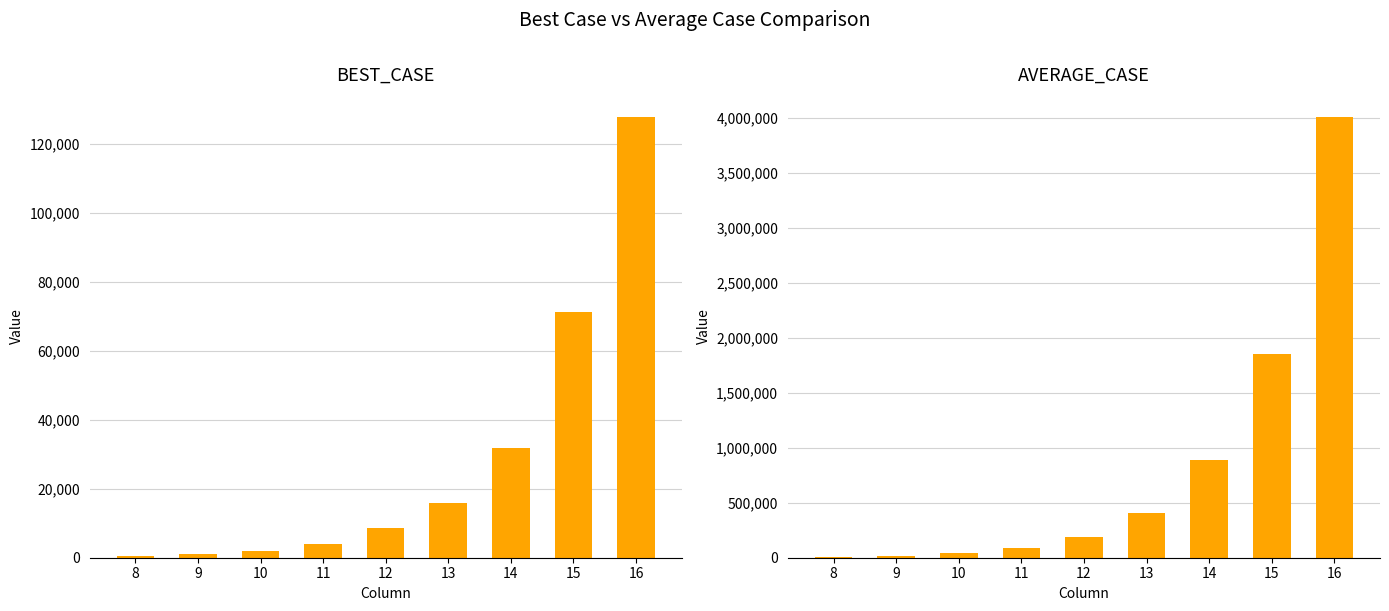

At which category is the sum across all series the highest?

16